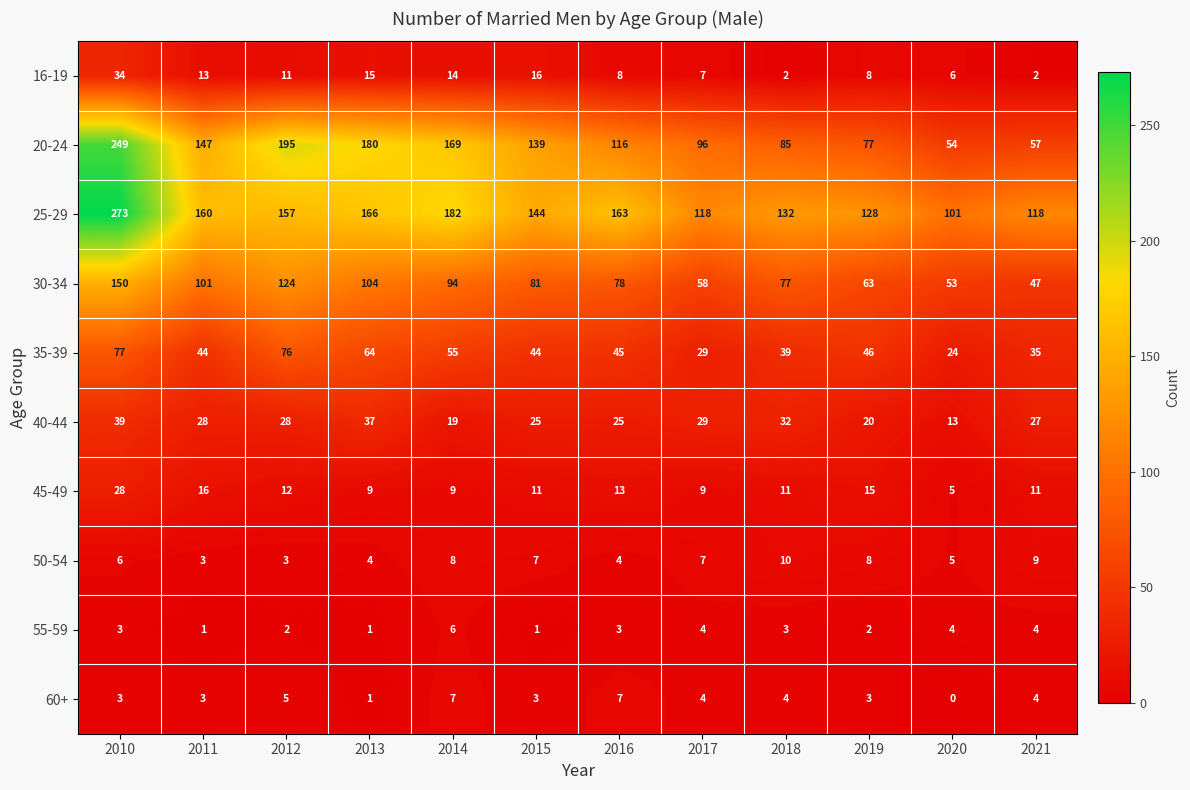

Rank the series by their maximum value, from lowest to highest.

55-59, 60+, 50-54, 45-49, 16-19, 40-44, 35-39, 30-34, 20-24, 25-29